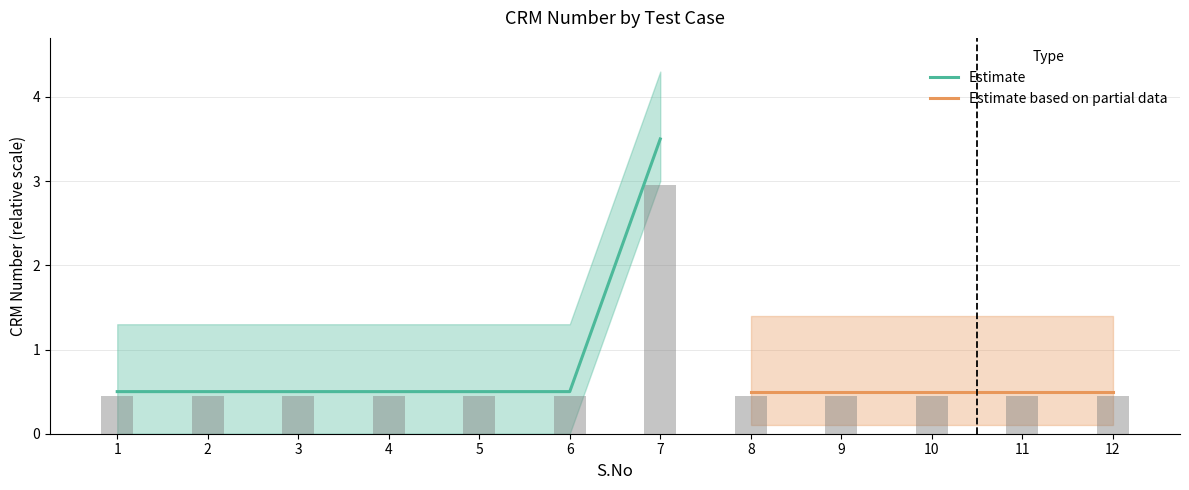

At which category does the chart reach its peak across all series?

7